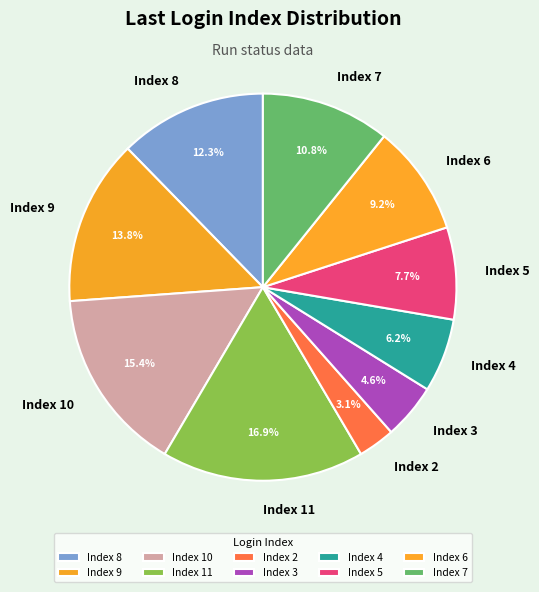

How many slices are in this pie chart?

10